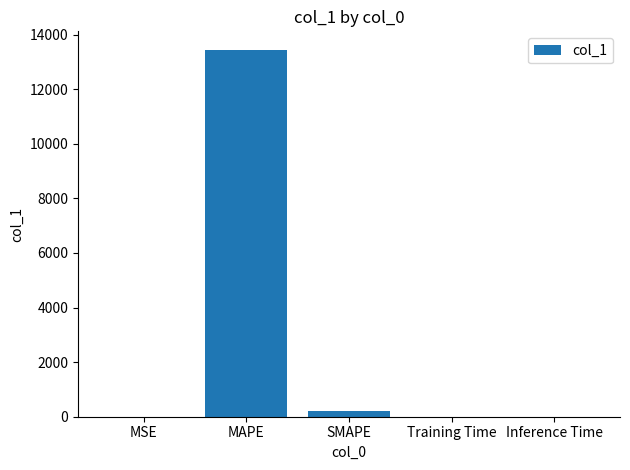

What is the sum of all values?

13645.1